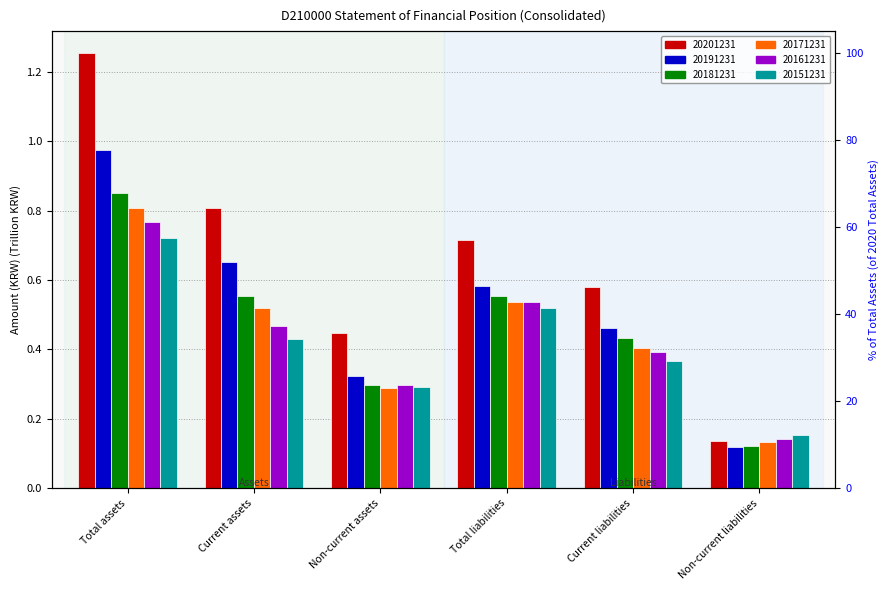

What is the smallest value displayed?

0.1